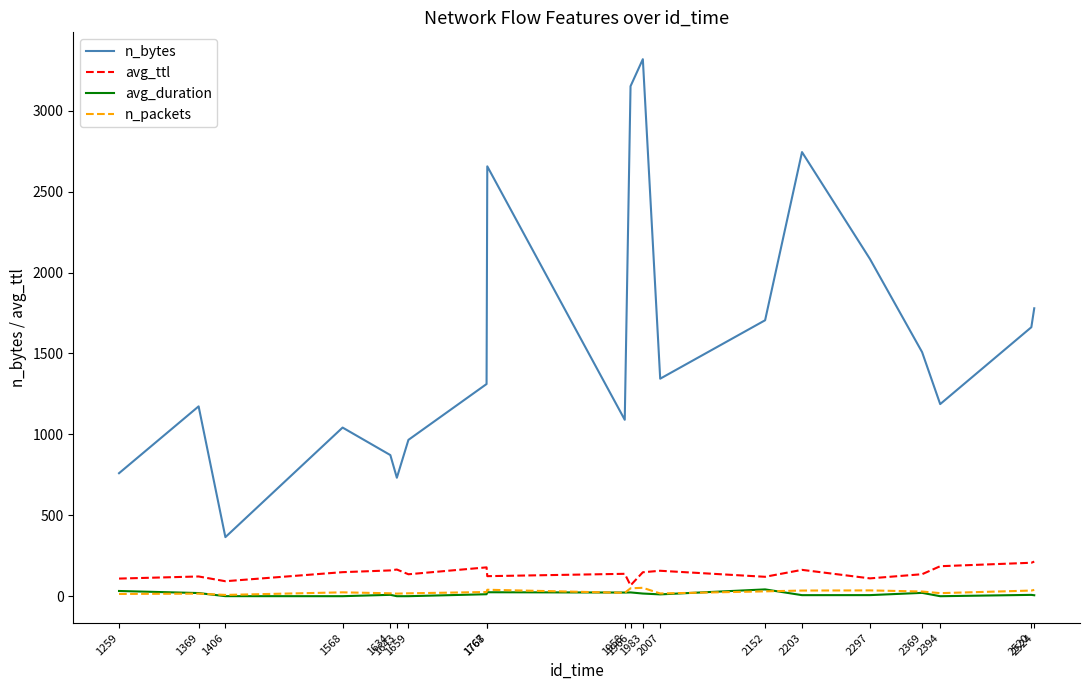

True or false: n_bytes and n_packets intersect in this chart.

False